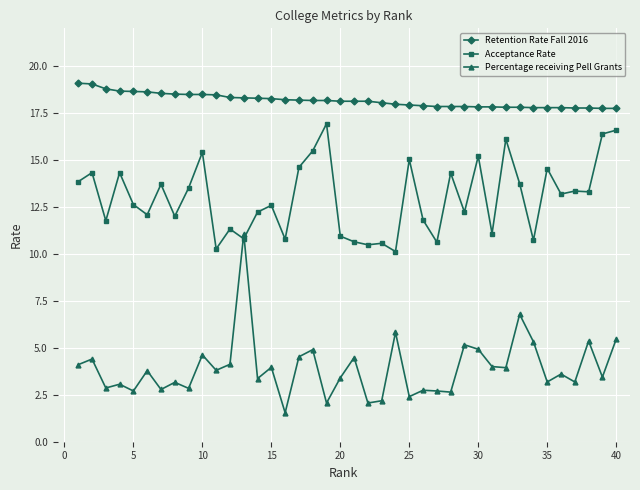

True or false: Acceptance Rate and Retention Rate Fall 2016 cross at least once.

False